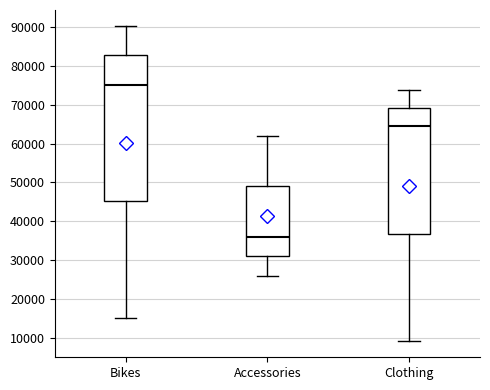

Reading left to right, read every box against the y-axis: the position of its median line, the range the box covers, and the ends of its whiskers. The values are not printed on the chart, so give them approximately, as read against the axis.

Bikes: median 75000, box 45000 to 83000, whiskers 15000 to 90000
Accessories: median 36000, box 31000 to 49000, whiskers 26000 to 62000
Clothing: median 65000, box 37000 to 69000, whiskers 9000 to 74000